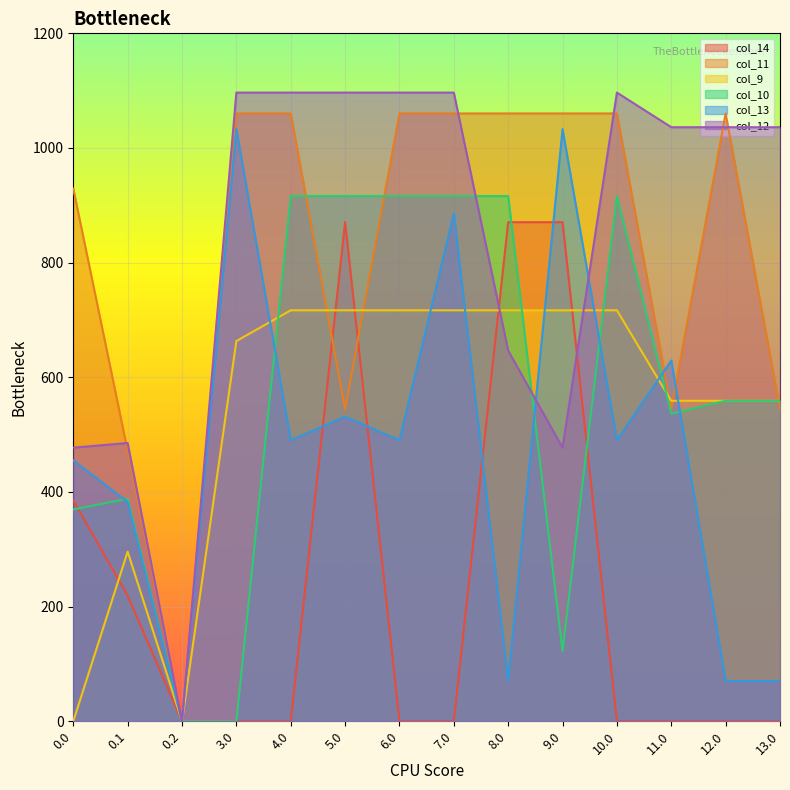

The col_9 series shows 271.7 at 12.0. True or false?

False